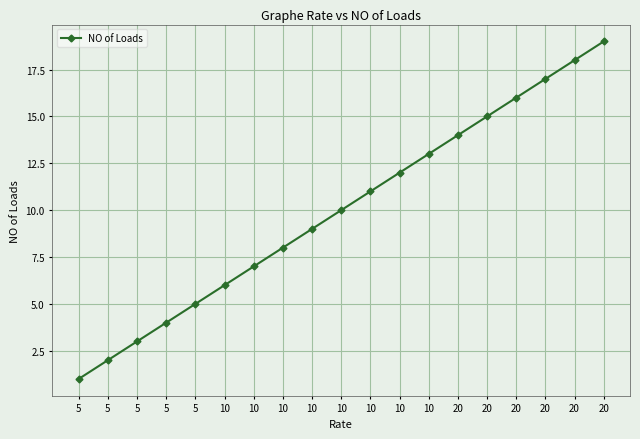

What is the value of the 3rd point from the left?

1